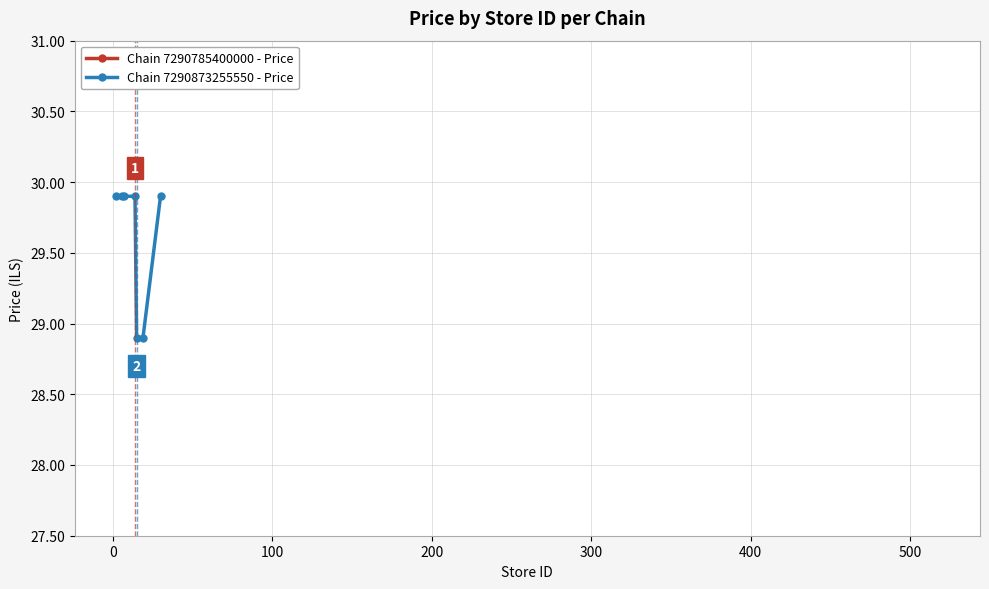

What is the value of the Chain 7290873255550 - Price point at the 1st from the left?

29.9